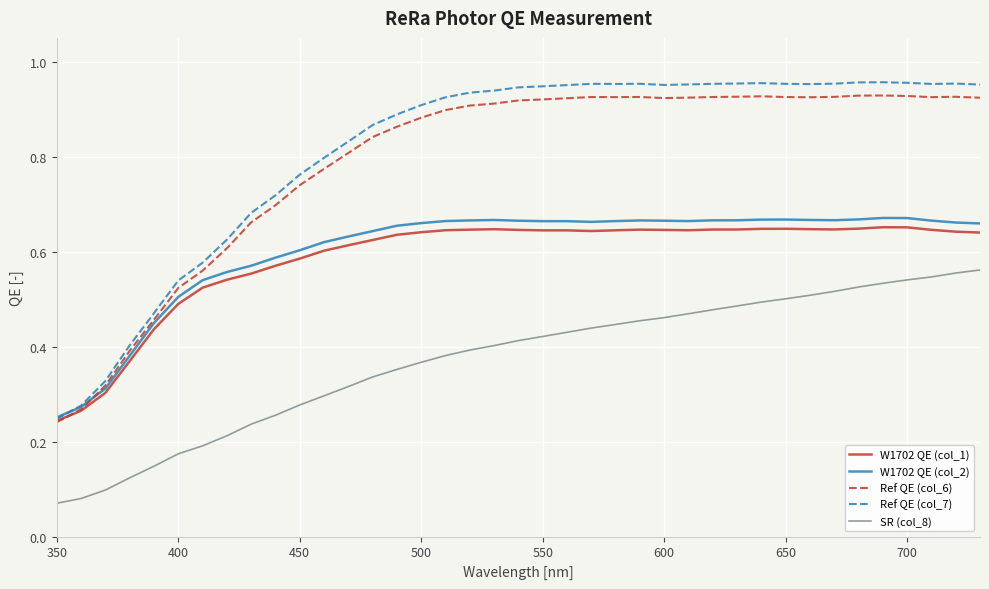

Which series has the largest range (max minus min)?

Ref QE (col_7)